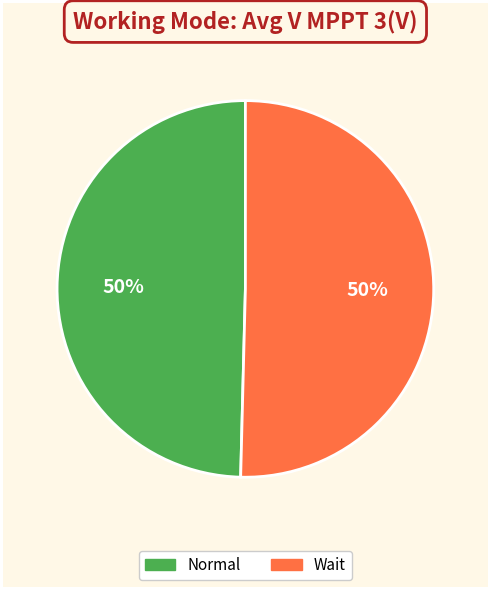

The Normal slice represents 55% of the pie. True or false?

False